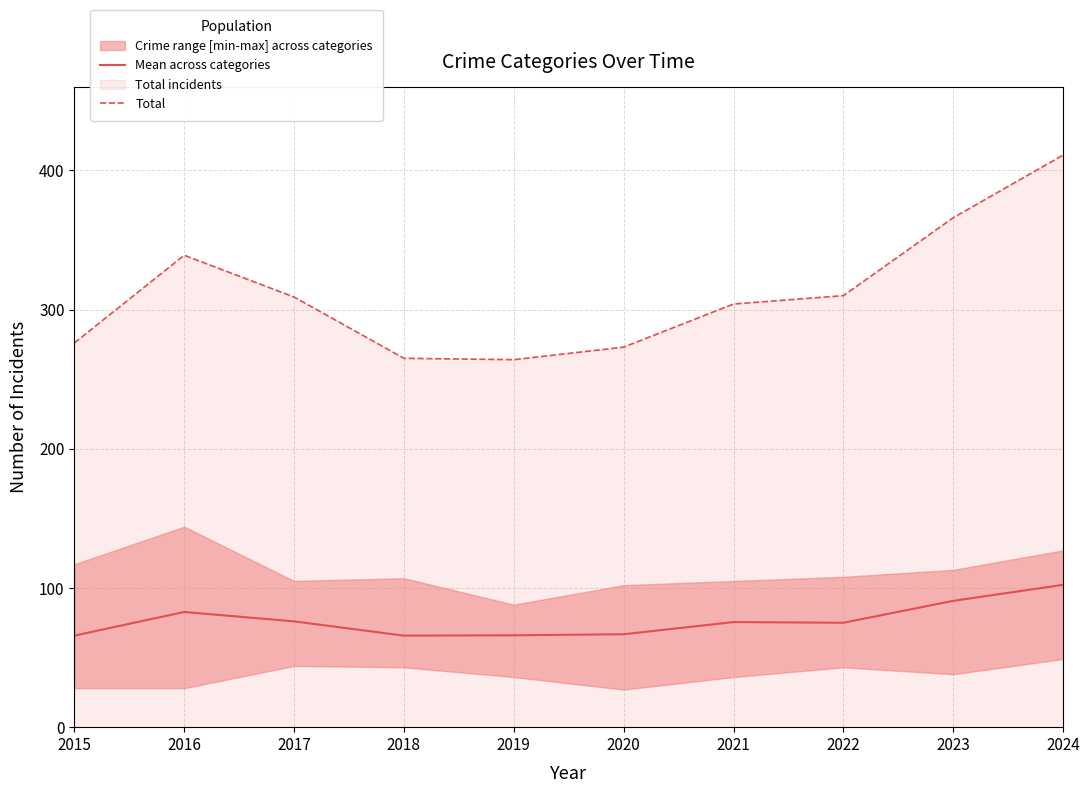

The Total series shows 309.0 at 2017. True or false?

True